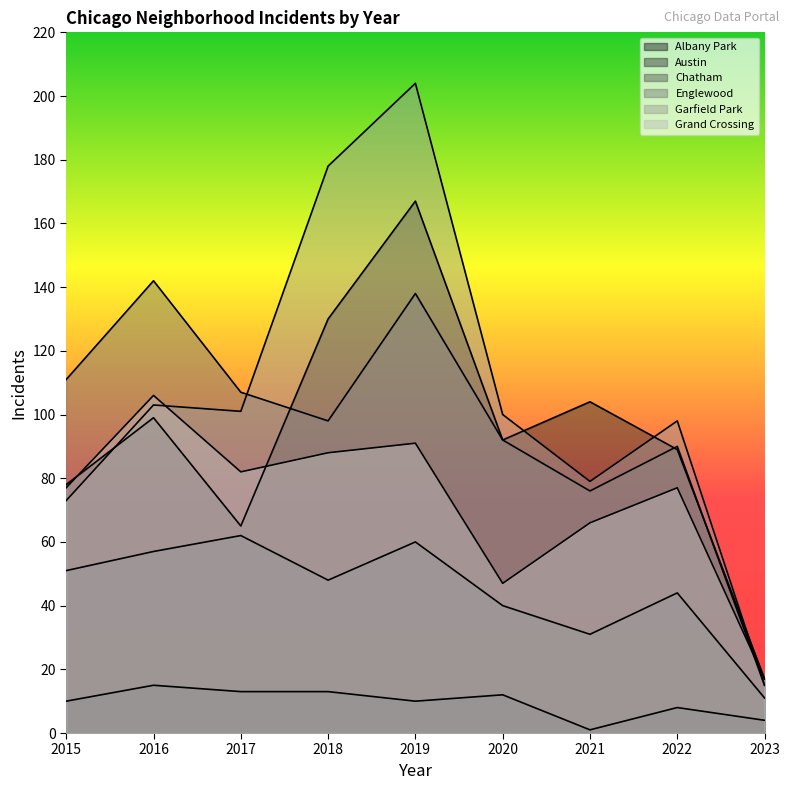

At 2016, list the series in order from smallest to largest.

Albany Park, Chatham, Austin, Garfield Park, Grand Crossing, Englewood